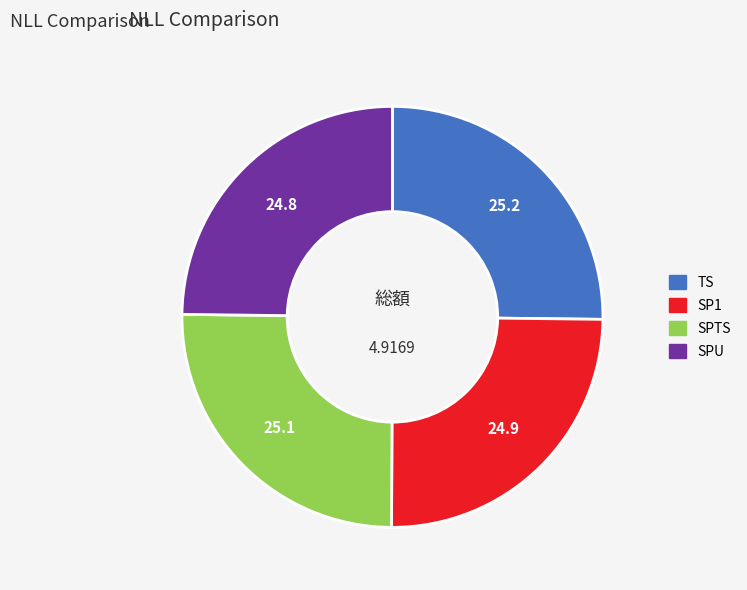

What is the ratio of the value at TS to the value at SPU?

1.0